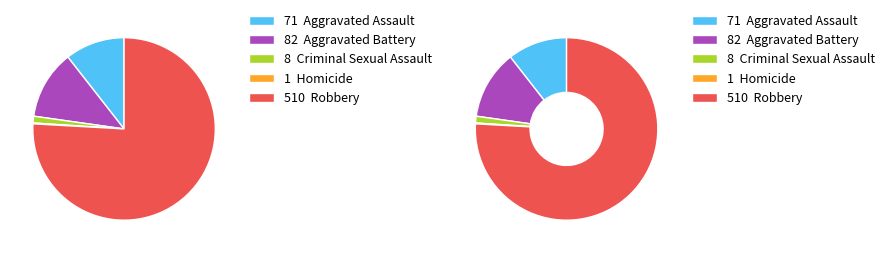

Which slice is the largest?

Robbery